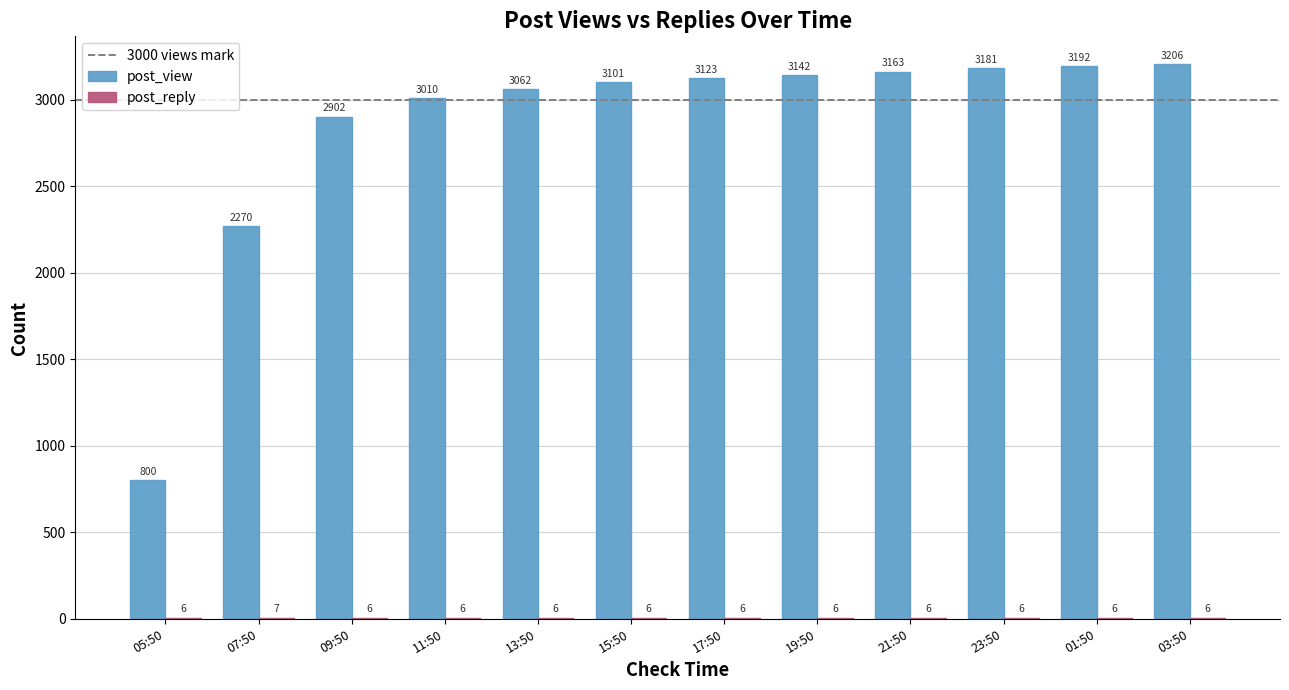

The post_view series shows 1795 at 11:50. True or false?

False